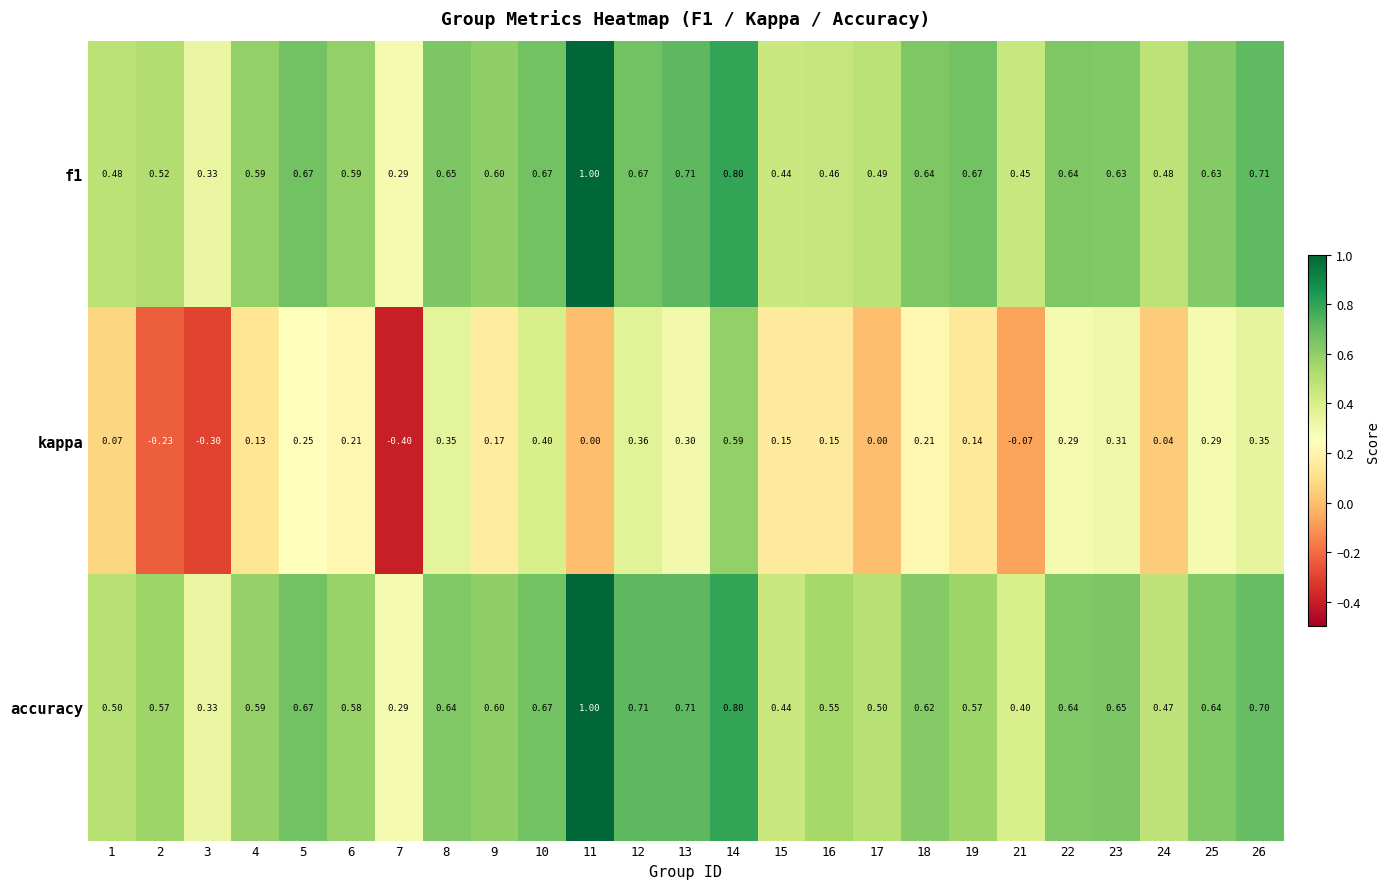

What is the maximum value shown in the chart?

1.0